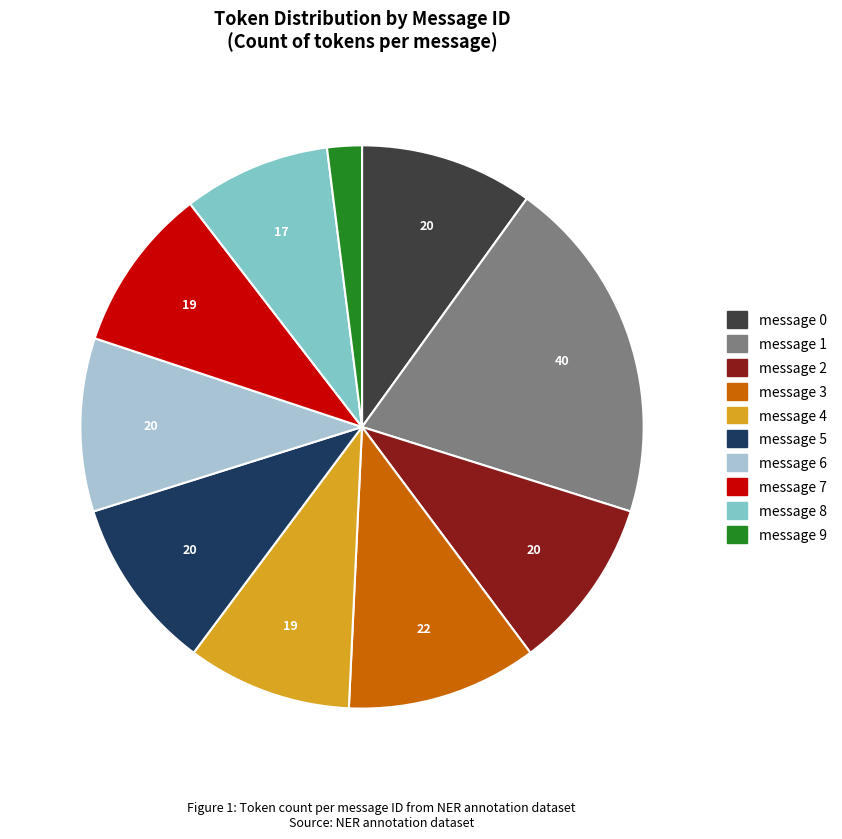

How many slices are in this pie chart?

10